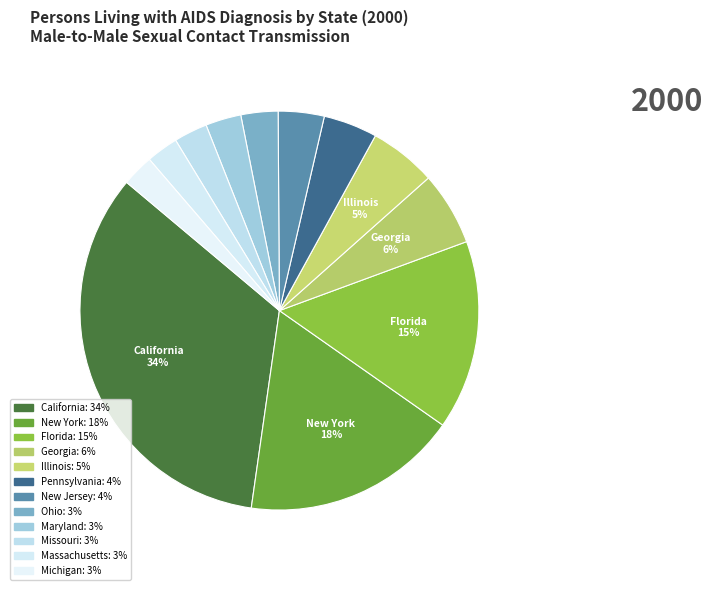

How many slices are in this pie chart?

12